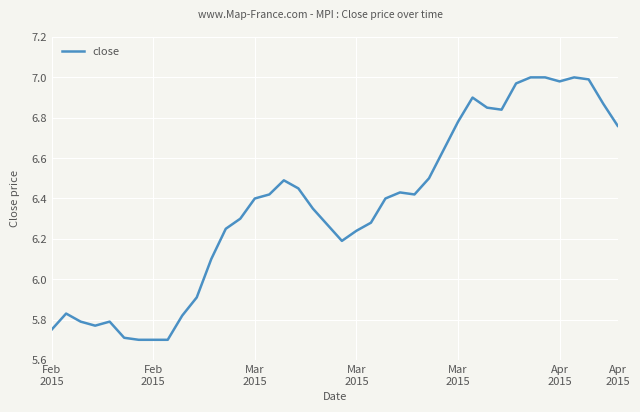

What is the minimum value shown in the chart?

5.7